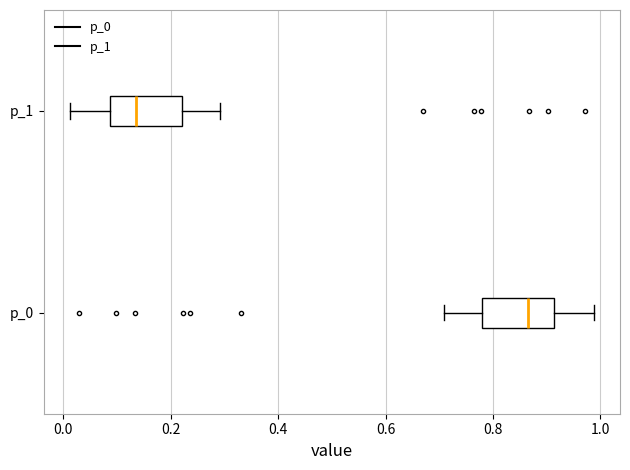

Reading bottom to top, transcribe this box plot: for each box, give where its median line is, the range the box spans, and where its two whiskers end, as read against the x-axis. The values are not printed on the chart, so give them approximately, as read against the axis.

p_0: median 0.86, box 0.78 to 0.92, whiskers 0.70 to 0.98
p_1: median 0.14, box 0.08 to 0.22, whiskers 0.02 to 0.30